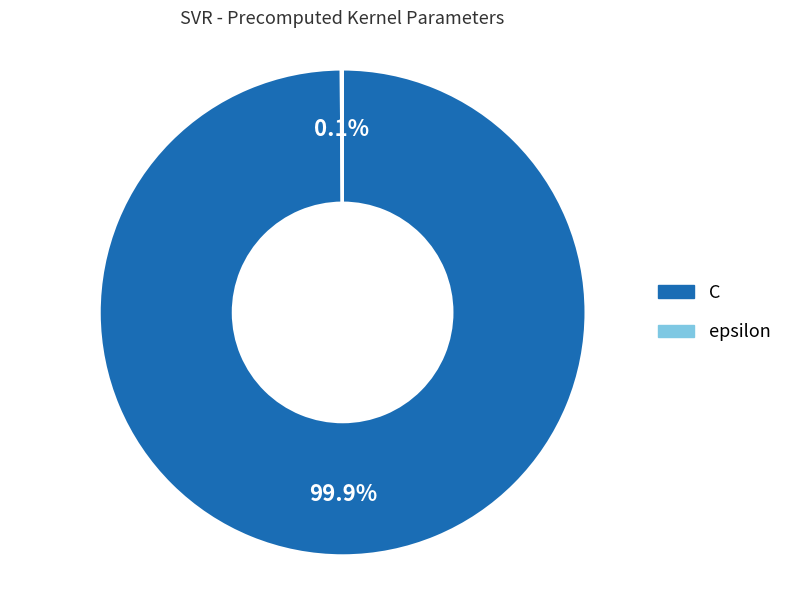

Which category has the biggest portion of the pie?

C